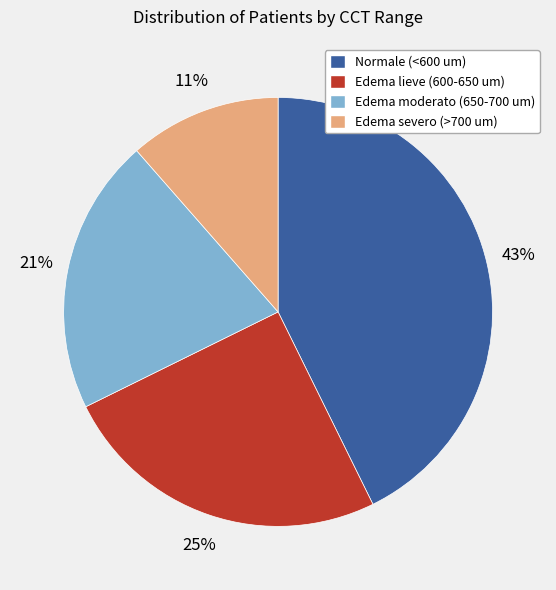

How many slices are in this pie chart?

4